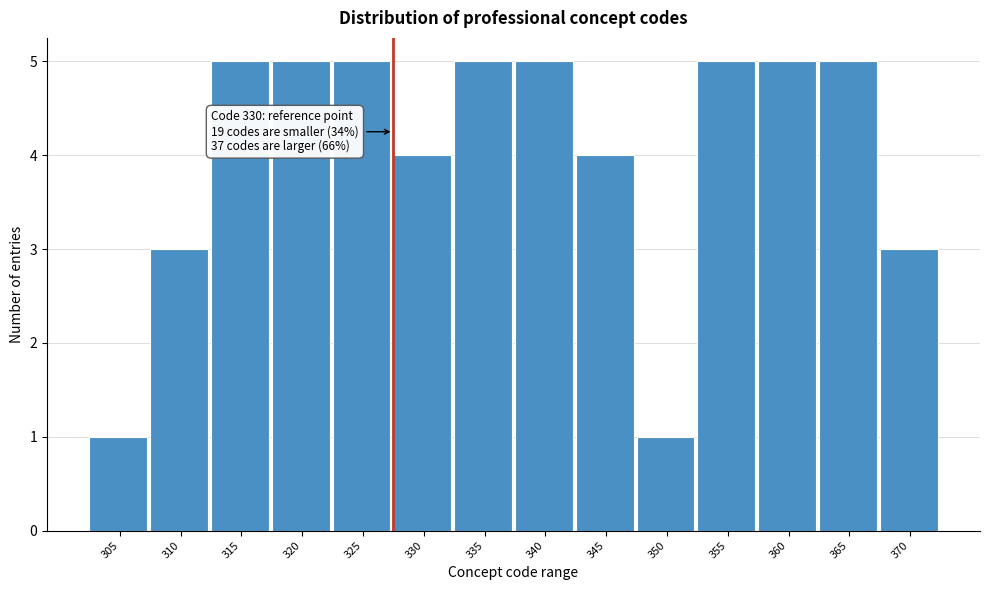

Reading left to right, what are all the values shown in this chart?

305=1	310=3	315=5	320=5	325=5	330=4	335=5	340=5	345=4	350=1	355=5	360=5	365=5	370=3